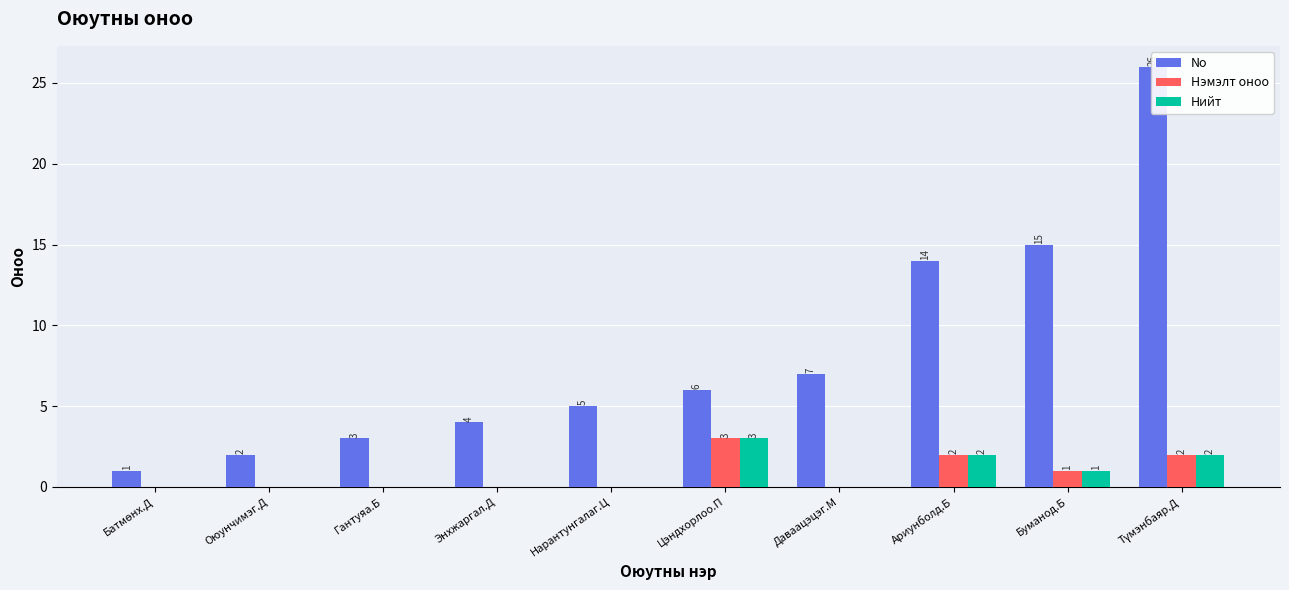

Between Энхжаргал.Д and Буманод.Б, which series saw the biggest shift?

No